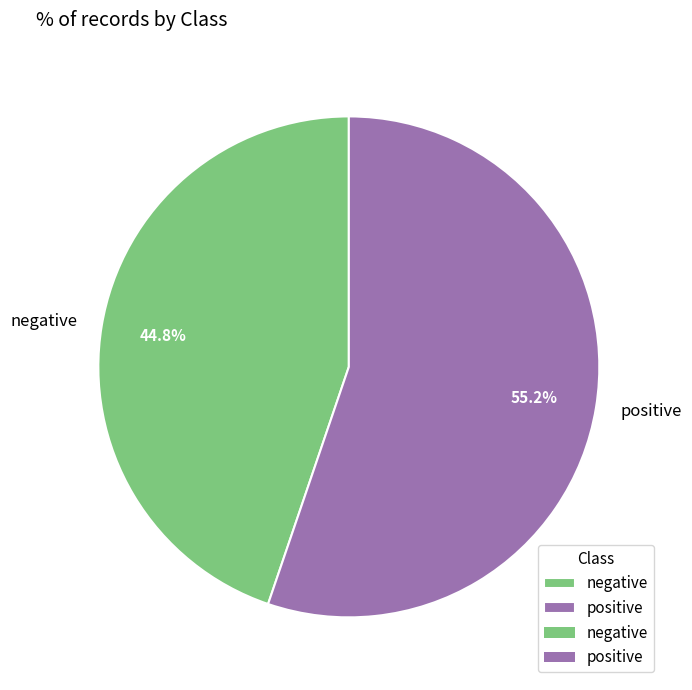

Which slice is the smallest?

negative